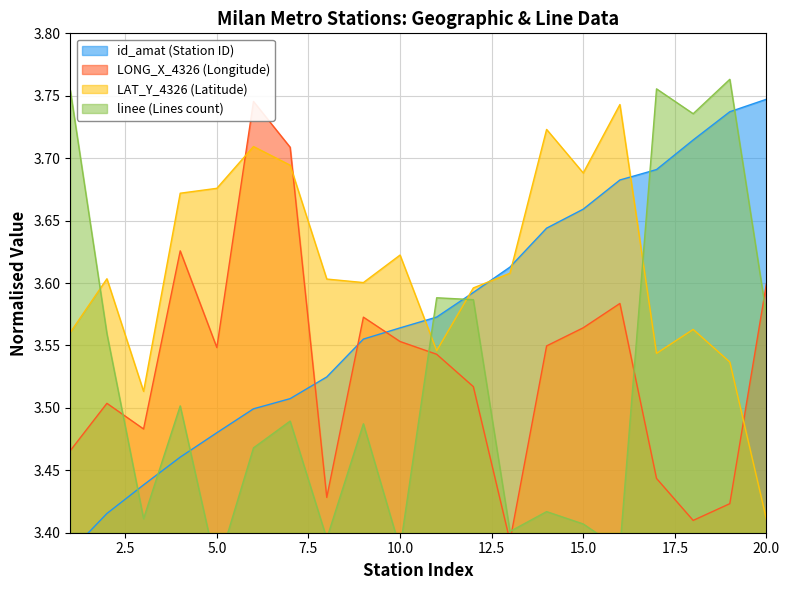

How many data points does each series have?

20